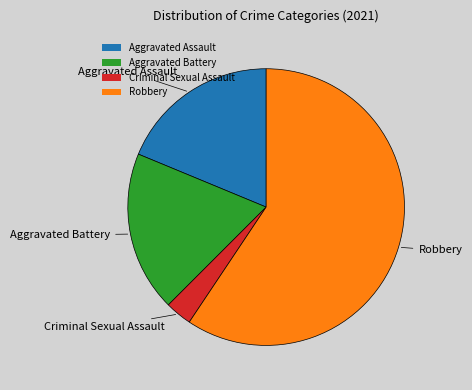

True or false: Criminal Sexual Assault accounts for 3% of the total.

True